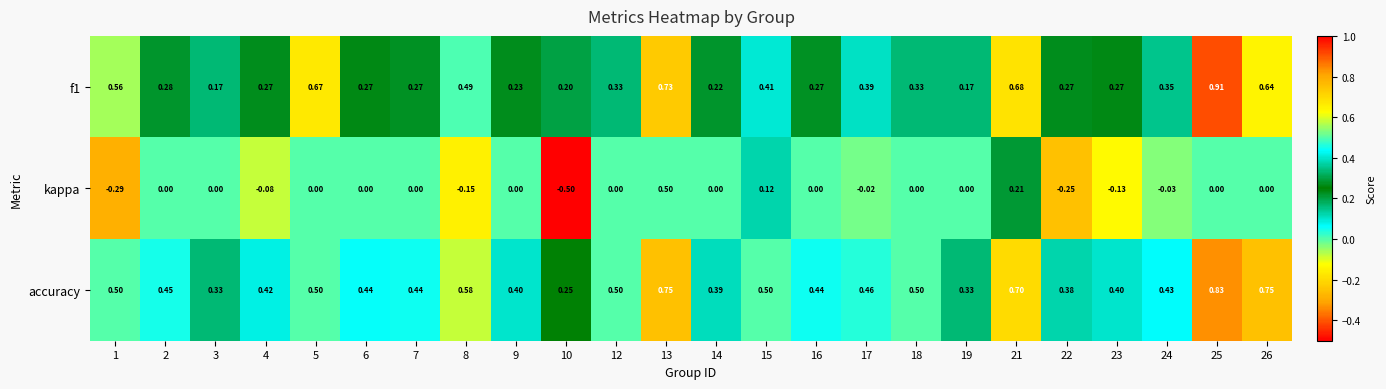

Rank the series by their average value, from lowest to highest.

kappa, f1, accuracy